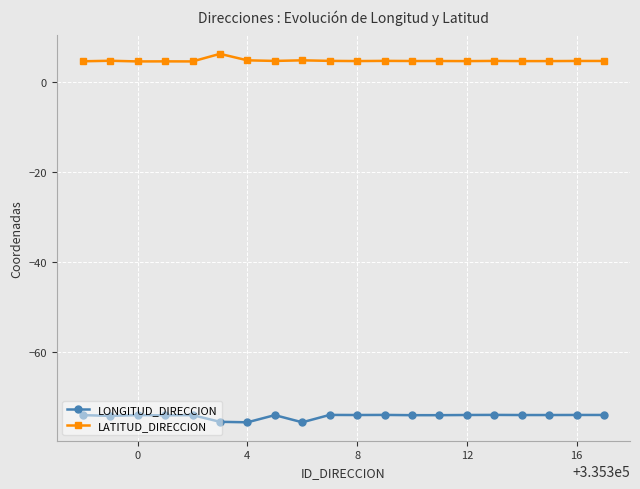

List the series in order of their overall mean, highest first.

LATITUD_DIRECCION, LONGITUD_DIRECCION